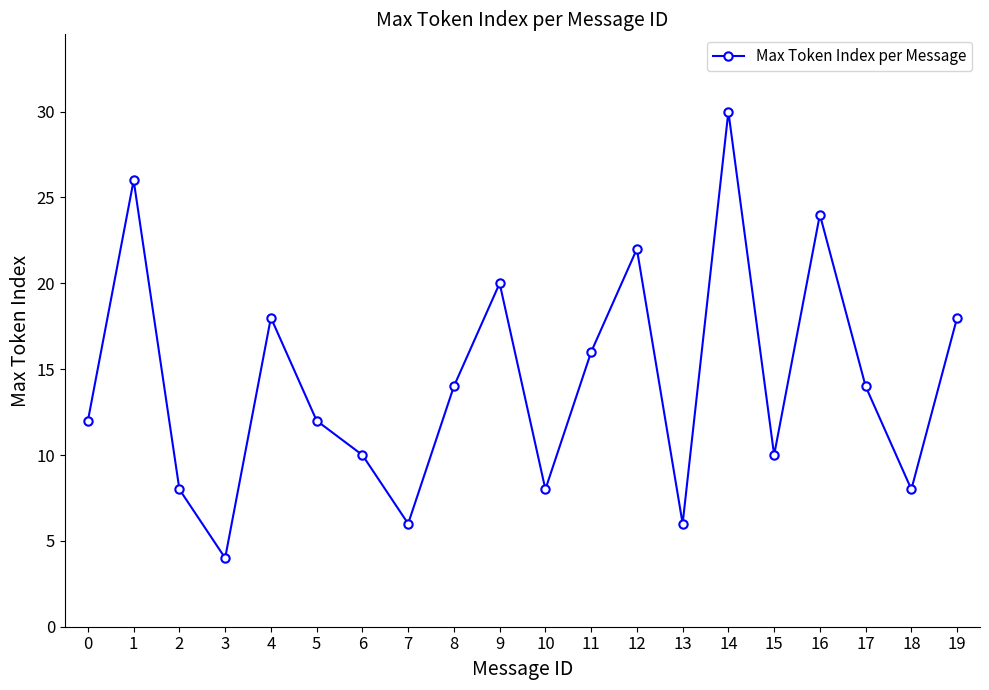

Which category has the lowest value across all series?

3